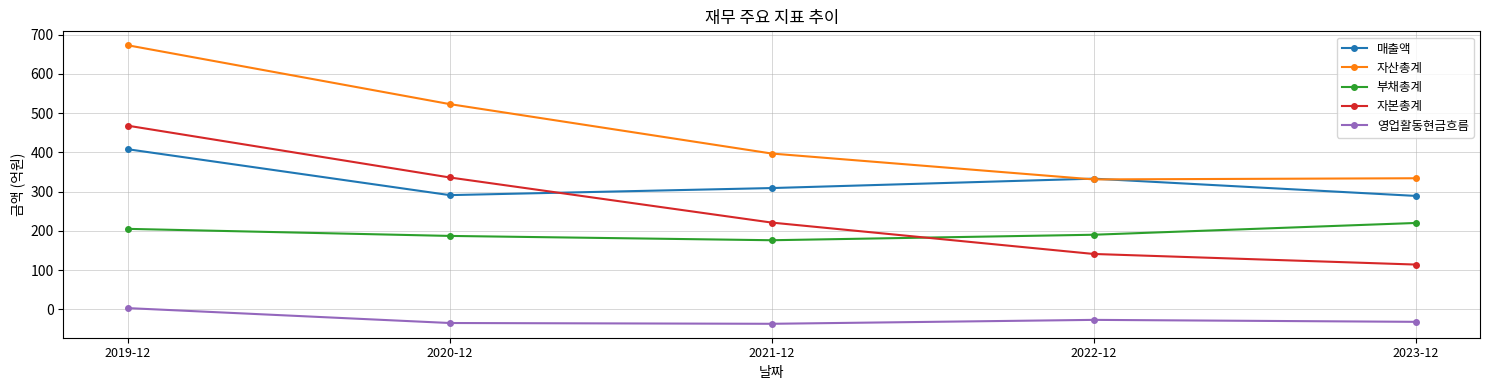

What is the sum of the 부채총계 values at 2020-12 and 2019-12?

392